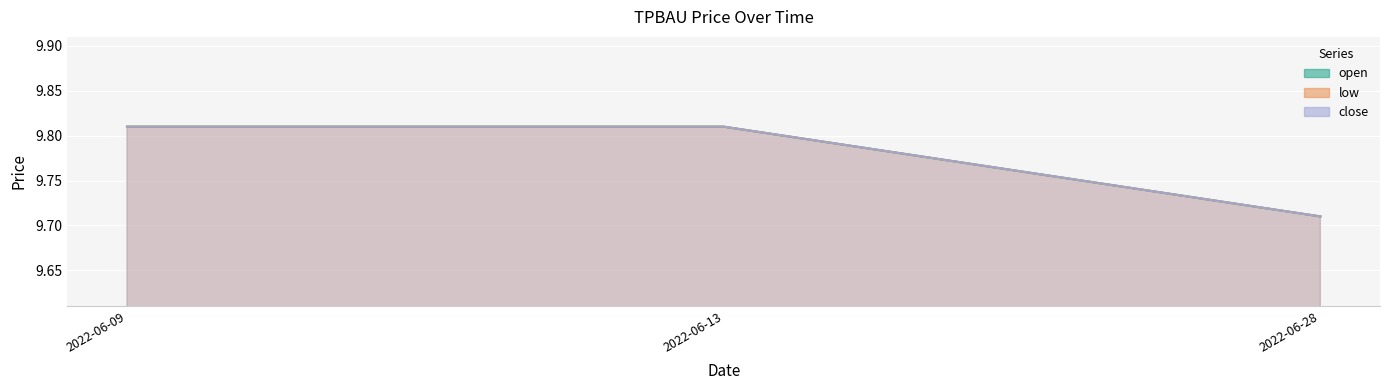

What is the sum of all low values?

29.3